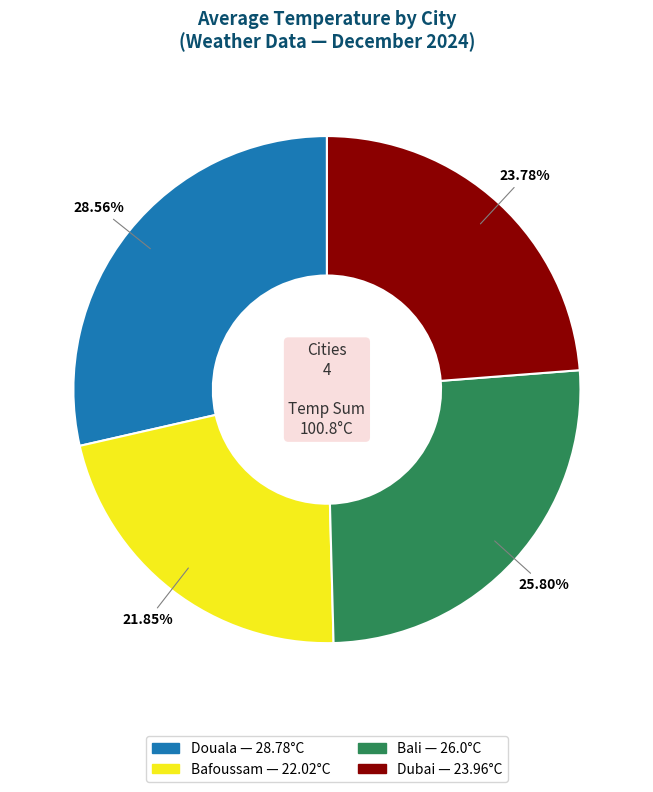

The Dubai slice represents 9% of the pie. True or false?

False